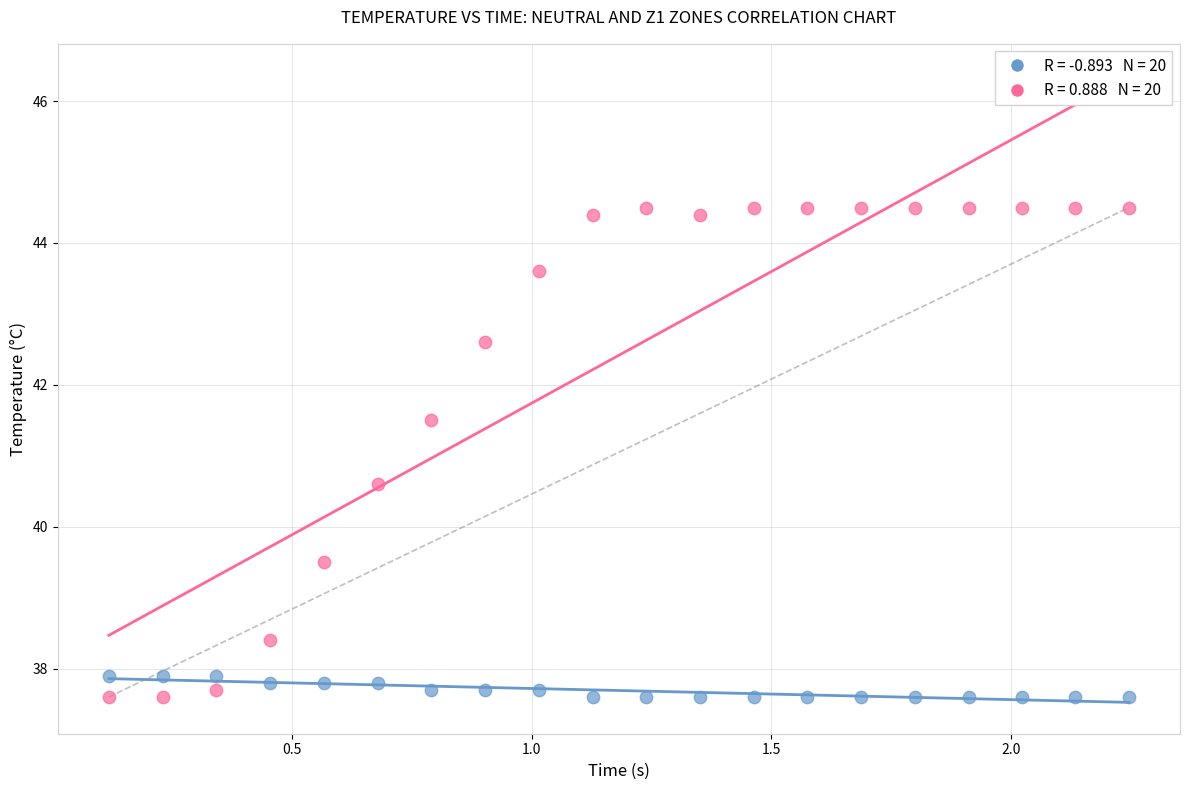

Across all series, what Y value is closest to 41?

40.6